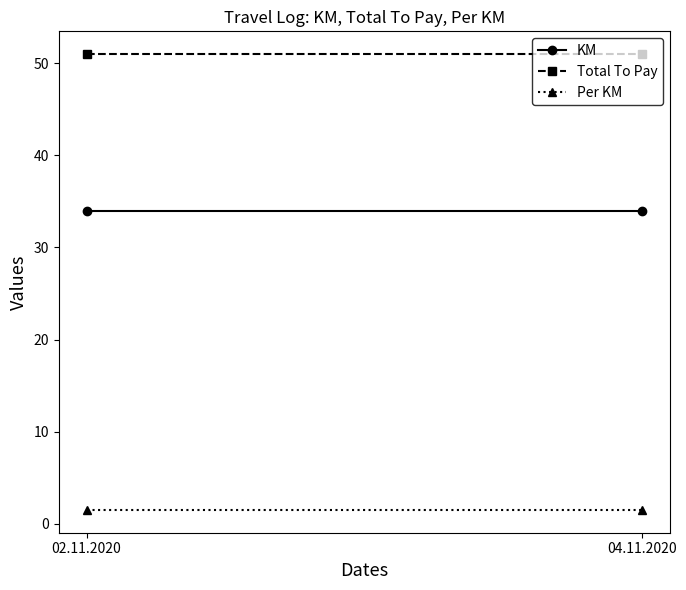

Where is KM nearest to the value 34?

02.11.2020